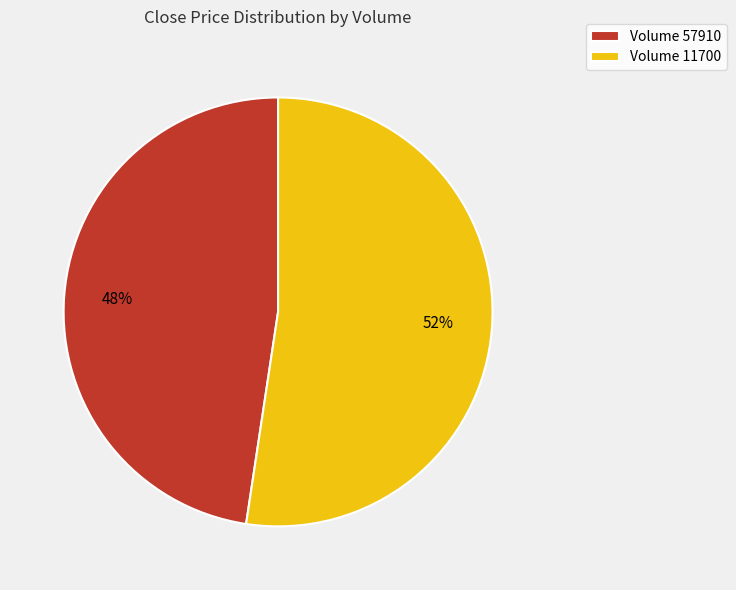

Which slice represents more than half of the pie?

Volume 11700